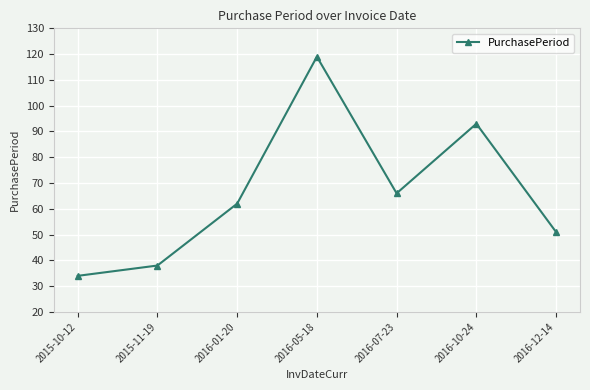

What is the maximum value shown in the chart?

119